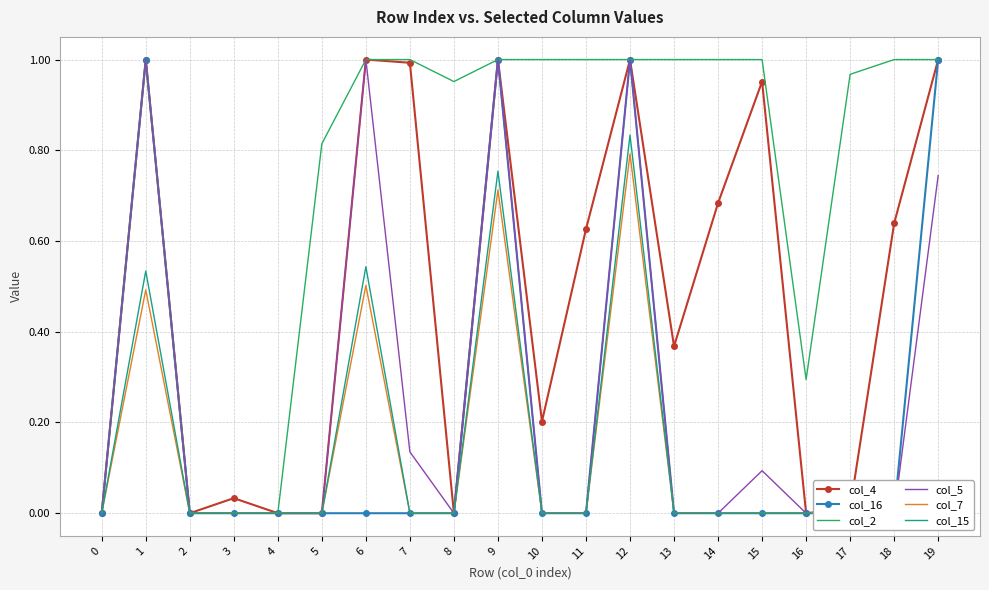

What is the difference between the col_5 values at 10 and 19?

0.7